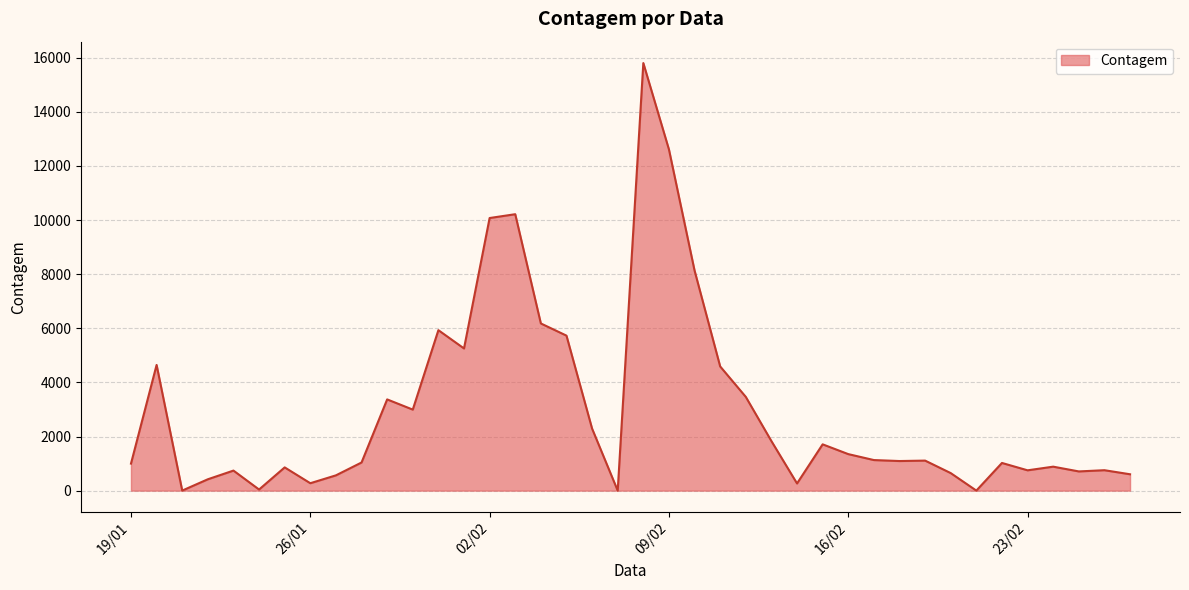

What is the maximum value shown in the chart?

15804